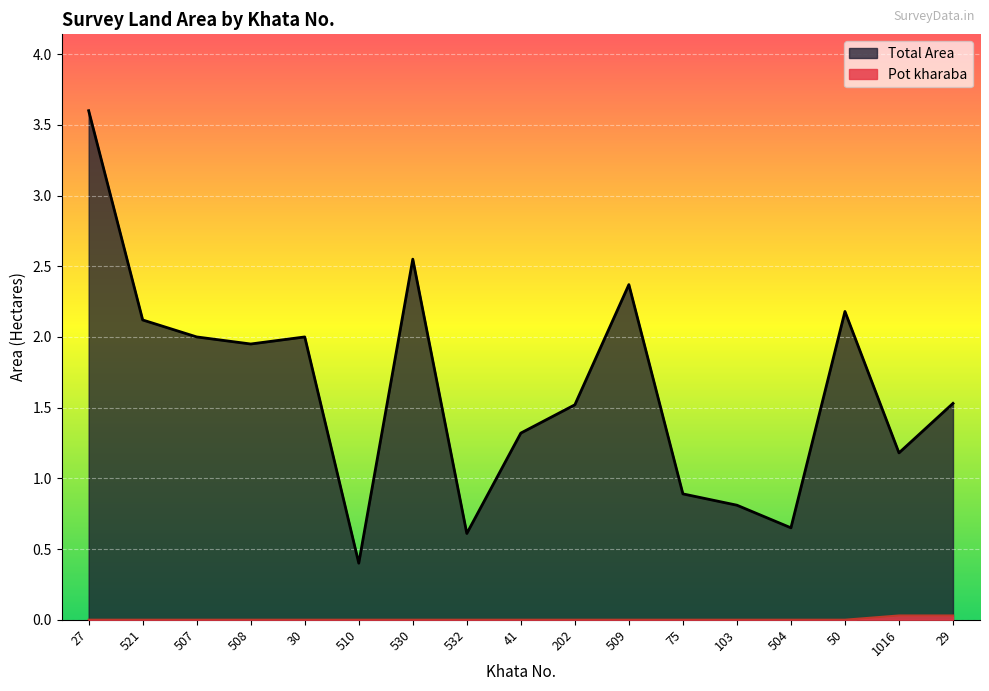

Count the number of data series in this chart.

2